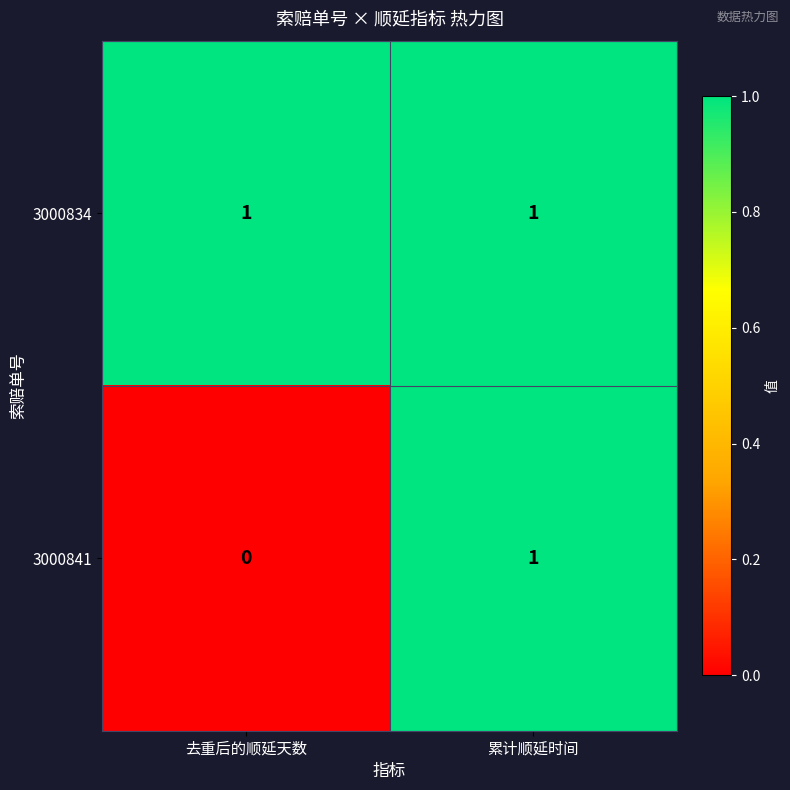

Is it true that 3000841 equals 2 at 累计顺延时间?

False